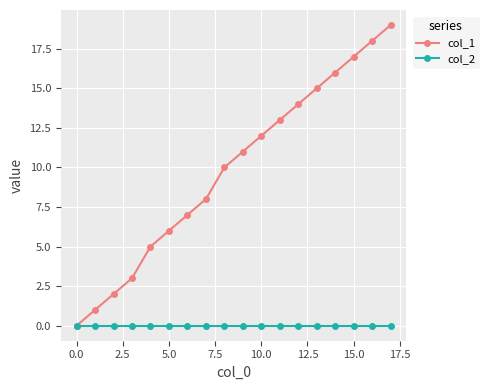

Does the chart have visible grid lines?

Yes